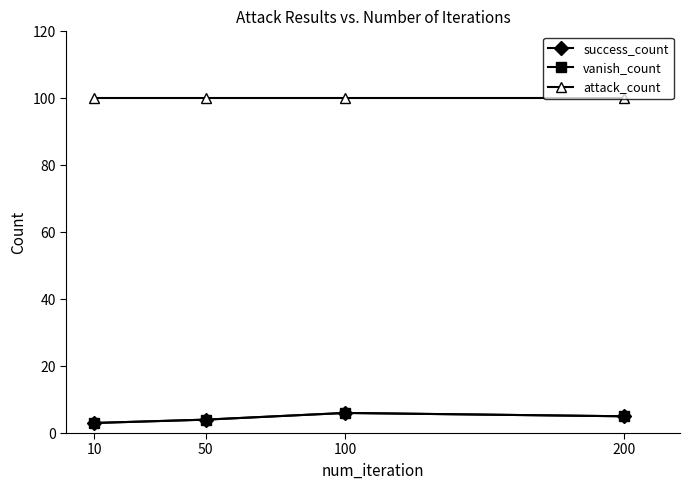

Which series has the largest total across all categories?

attack_count